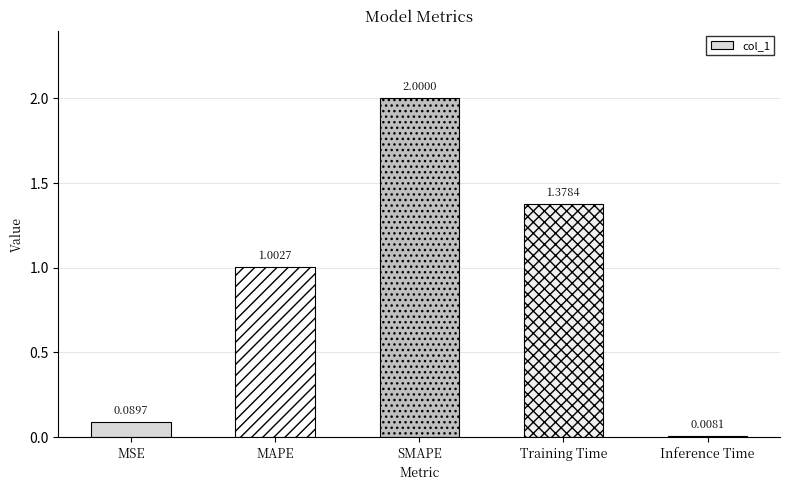

What is the difference between the maximum and minimum values?

2.0